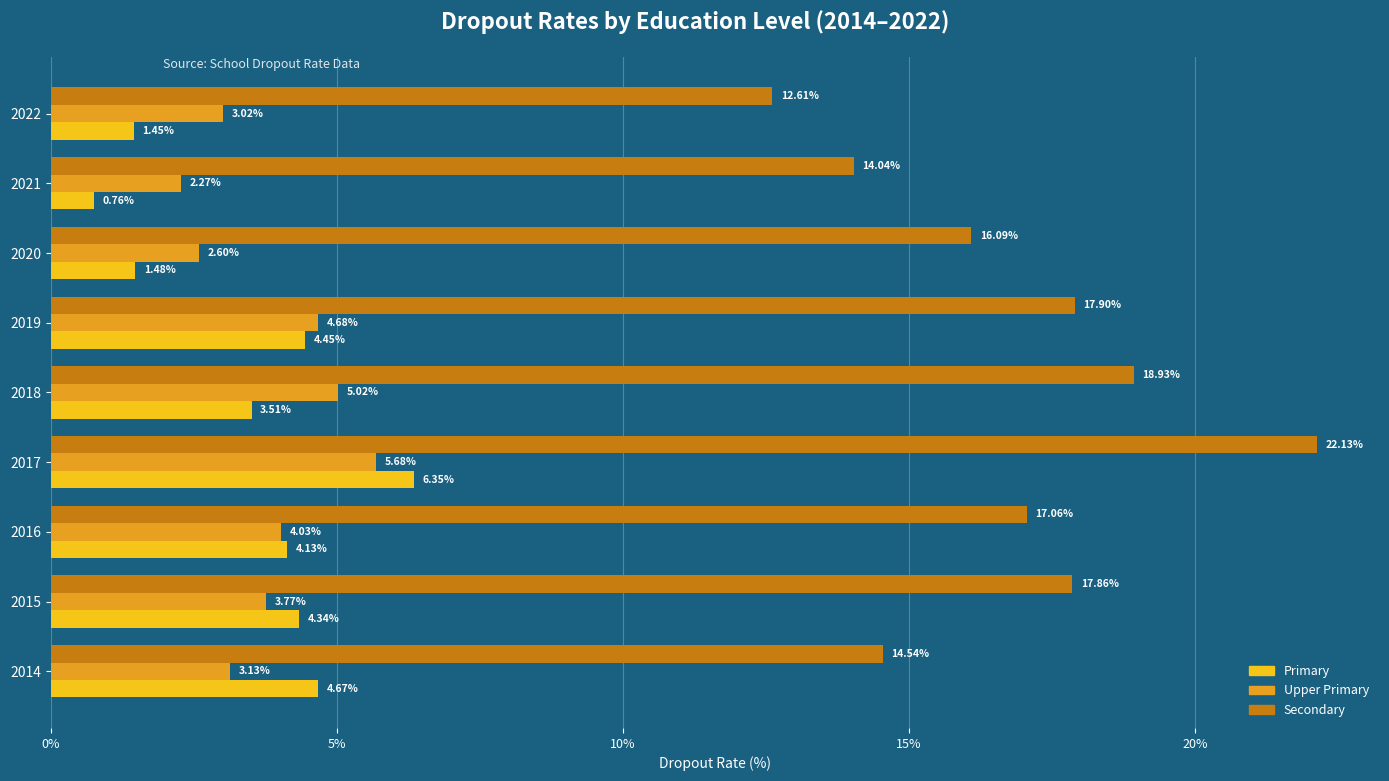

What is the total value across all series at 2022?

17.1